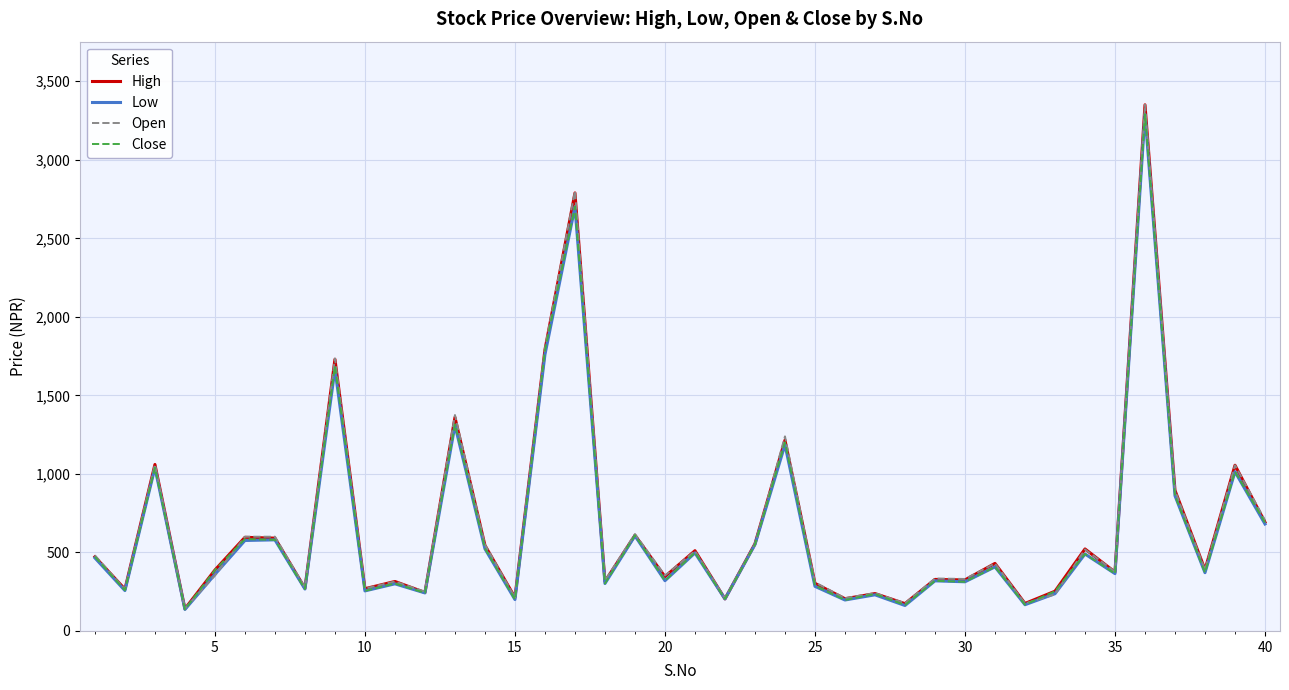

How many categories are shown in the chart?

40